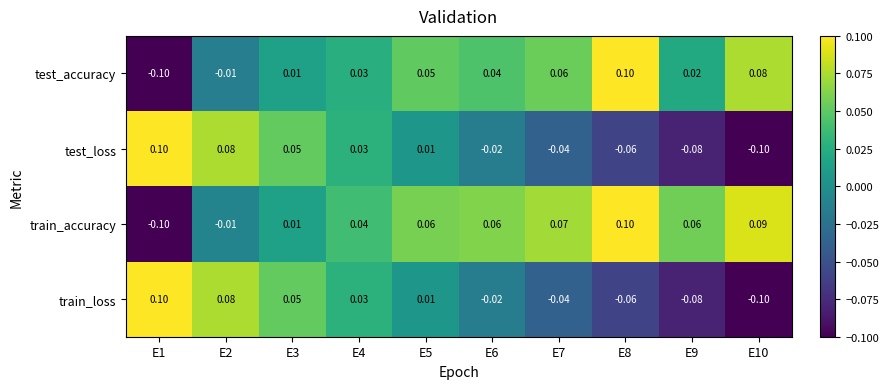

What is the total value across all series at E5?

0.1